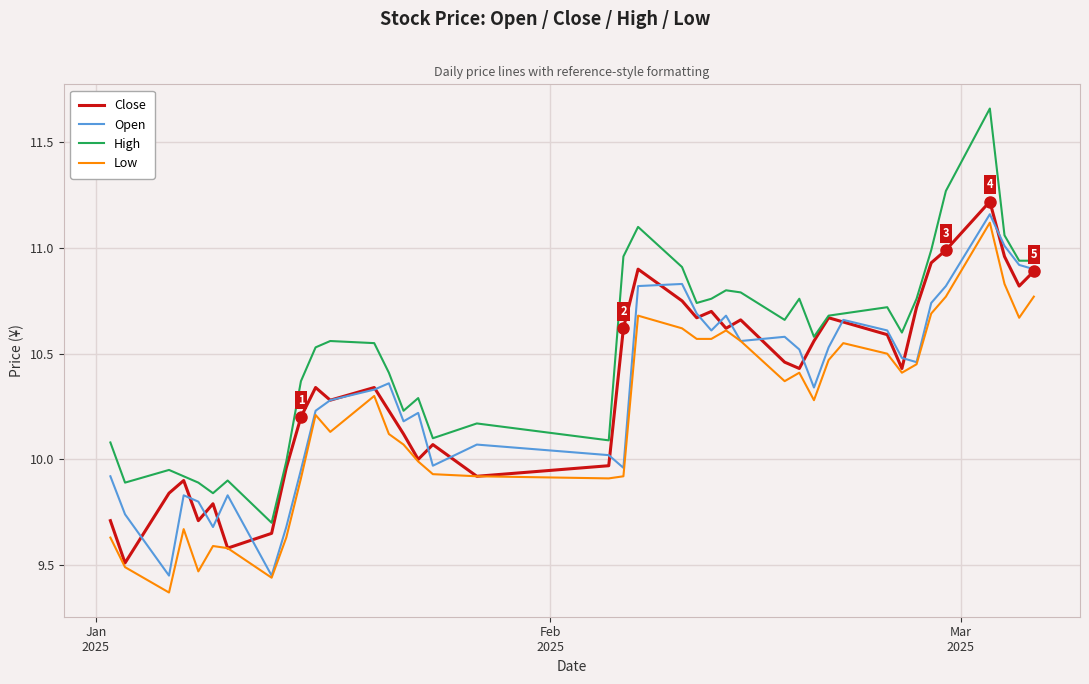

In Close, how many points are lower than both neighbors (excluding endpoints)?

11